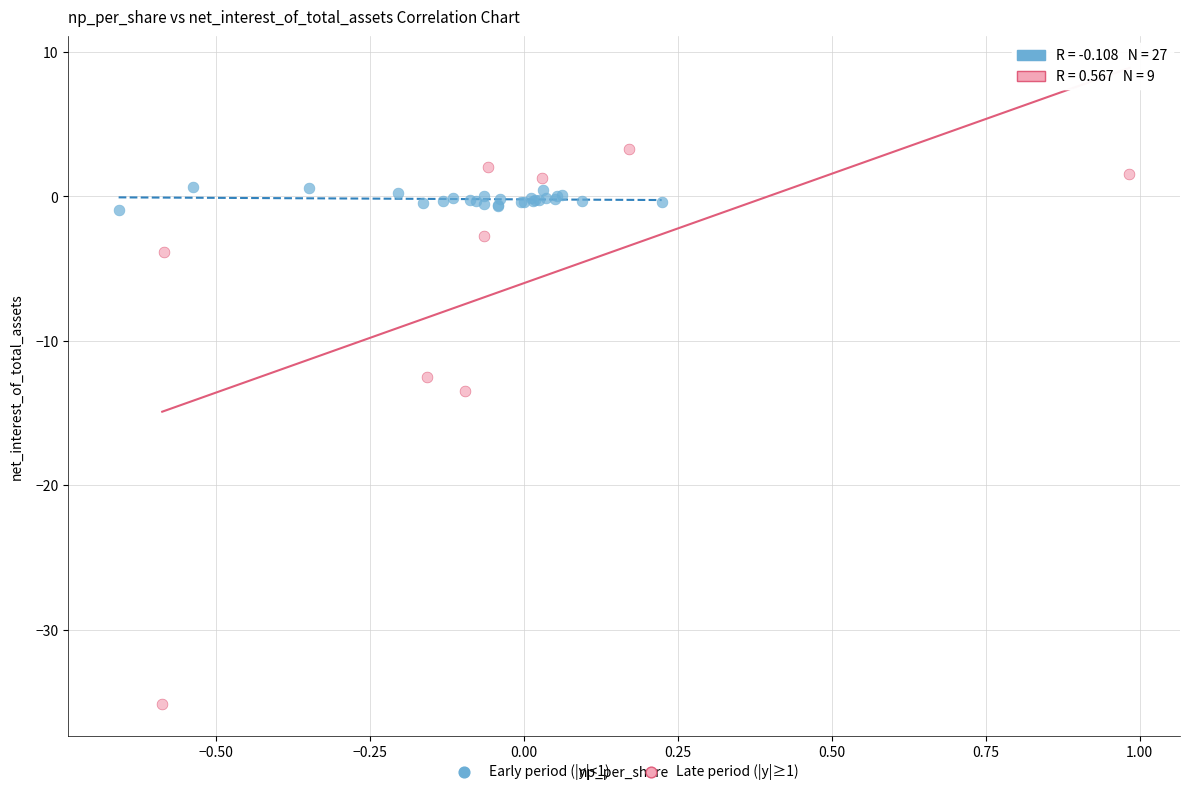

Which series has the largest Y range (max minus min)?

Late period (|y|≥1)